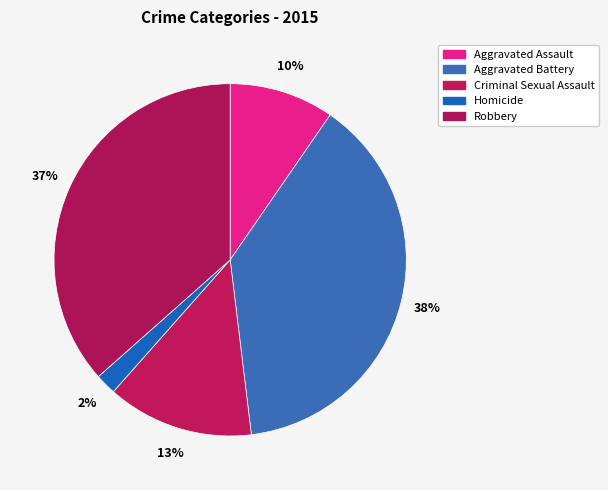

To the nearest percent, what is the combined percentage of Robbery and Aggravated Battery?

75%